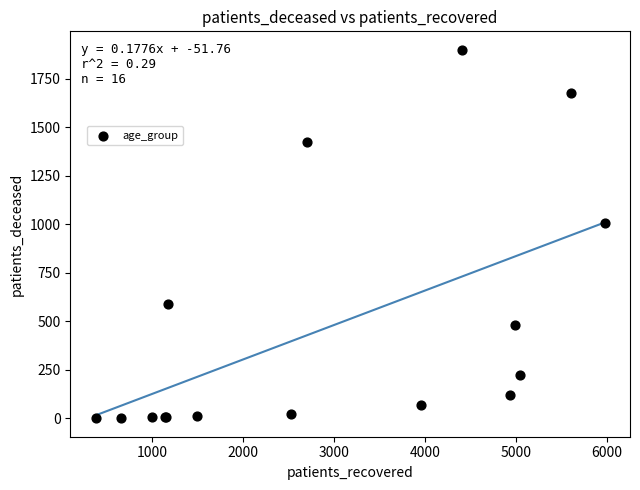

What Y value in the scatter plot is closest to 950?

1006